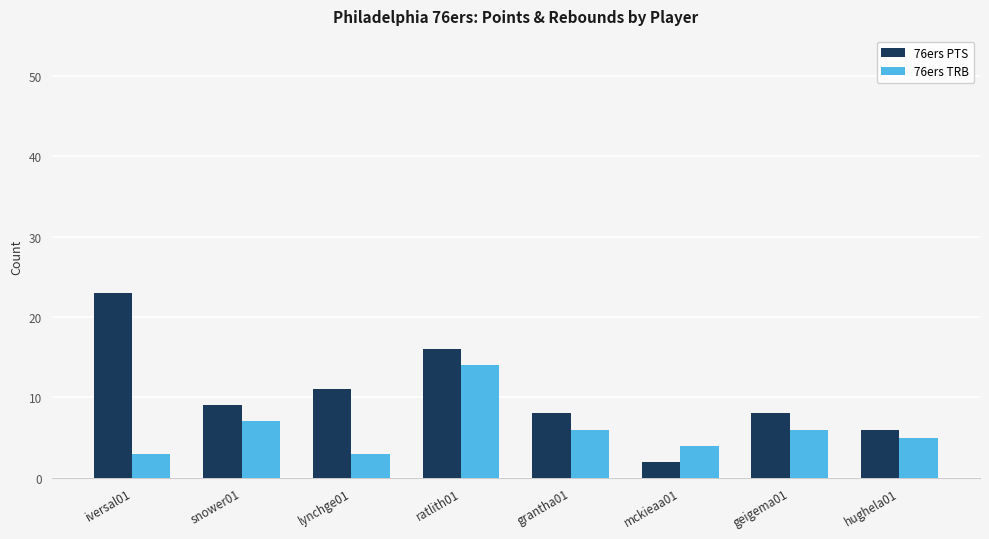

What is the sum of all 76ers PTS values?

83